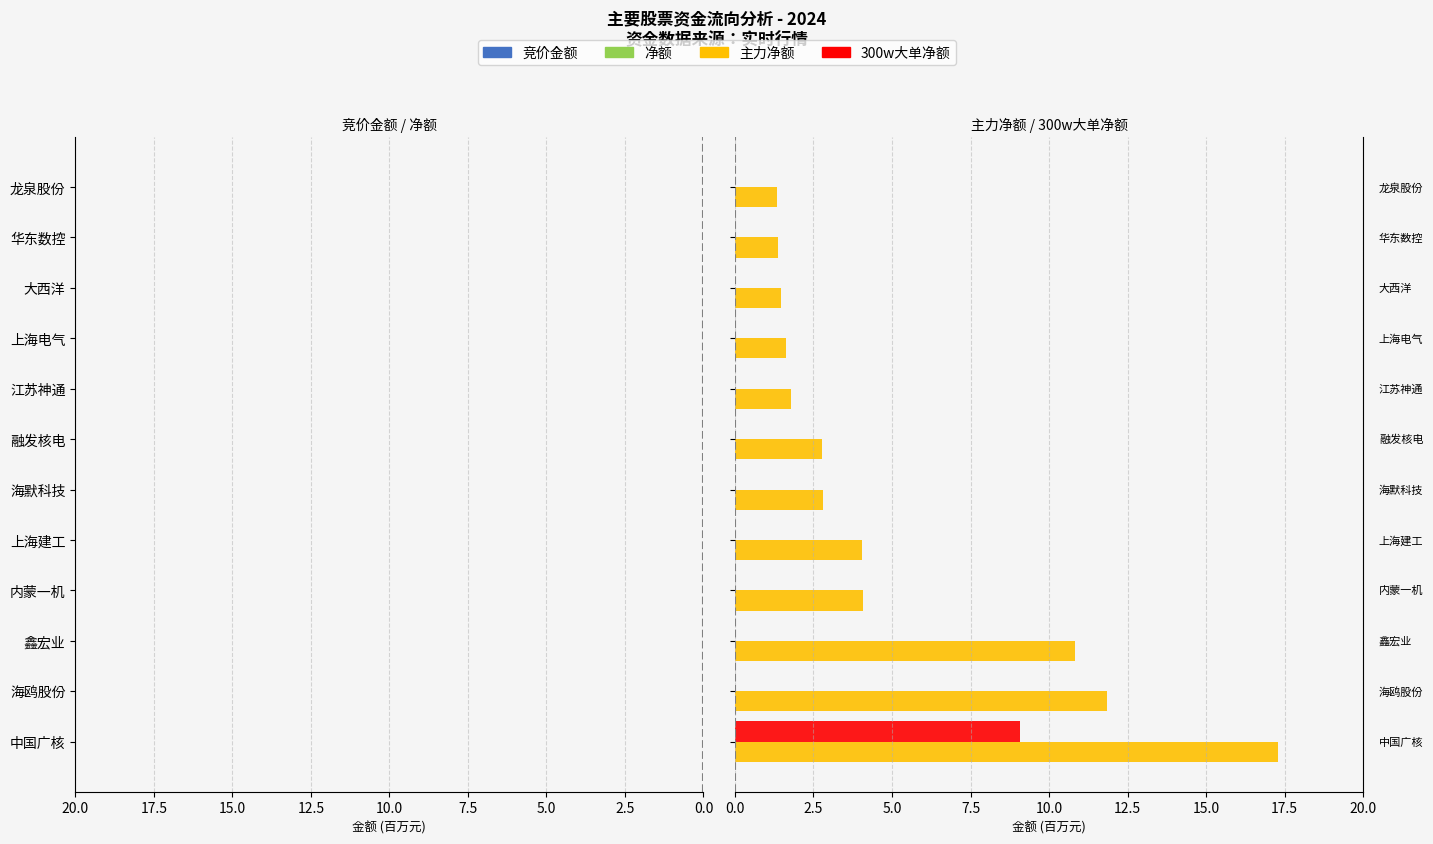

Is it true that 300w大单净额 equals 0.0 at 江苏神通?

True